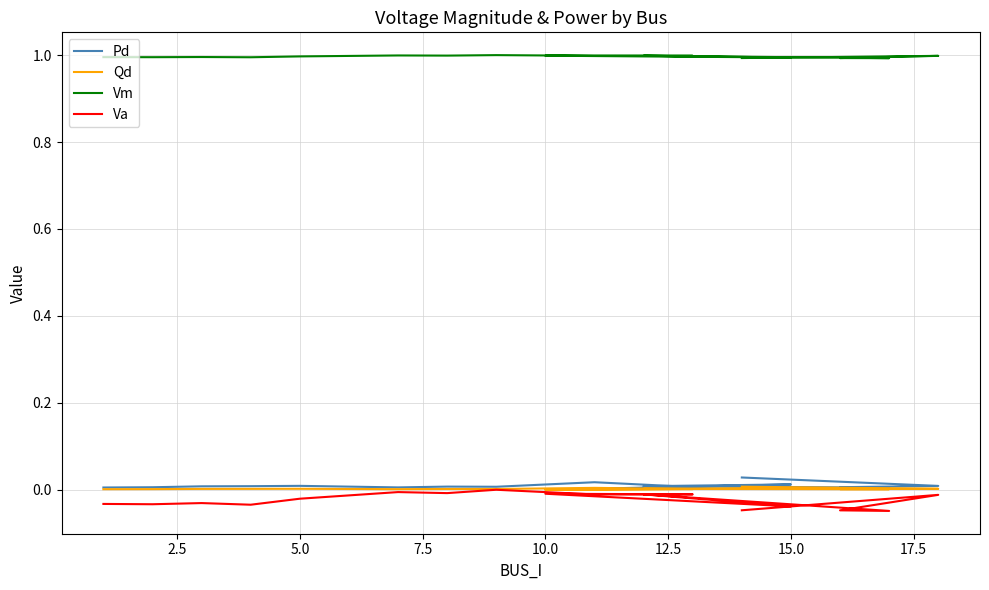

What is the maximum value shown in the chart?

1.0